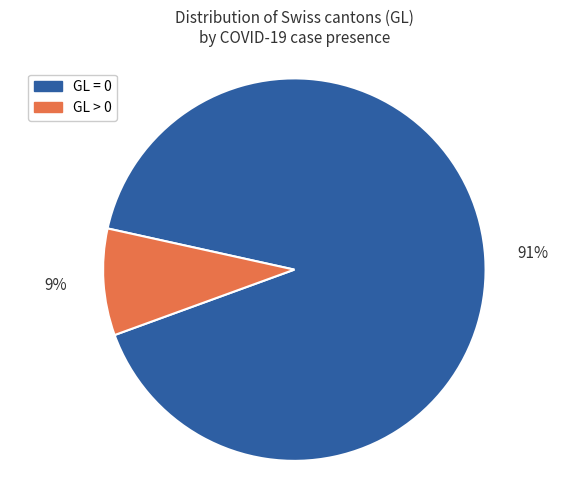

Is the sum of GL = 0 and GL > 0 greater than half?

Yes